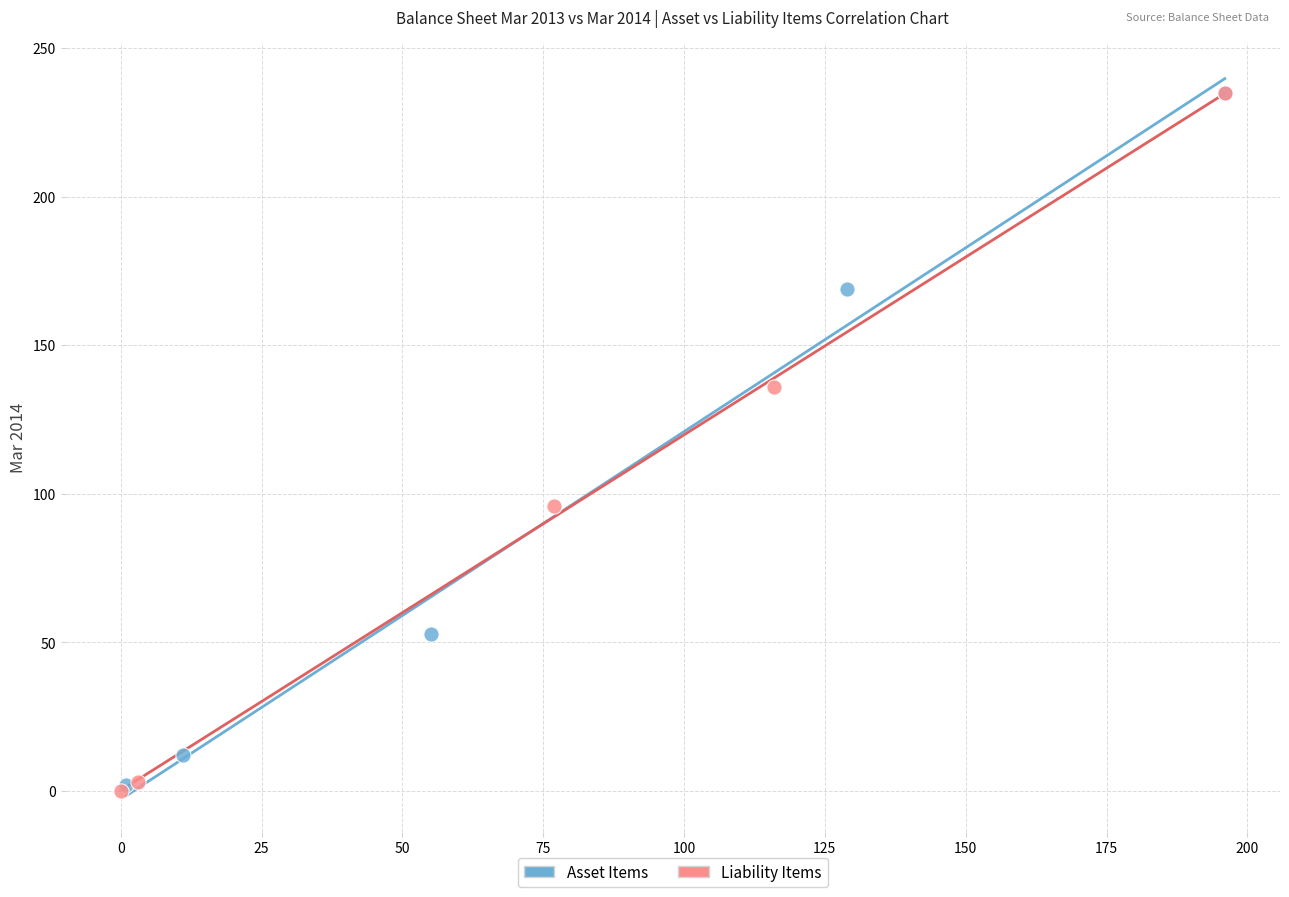

What are all the series names shown in the legend?

Asset Items, Liability Items